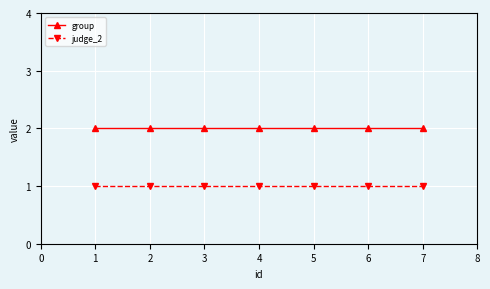

Is the value of group at 1 greater than the value of judge_2 at 1?

Yes